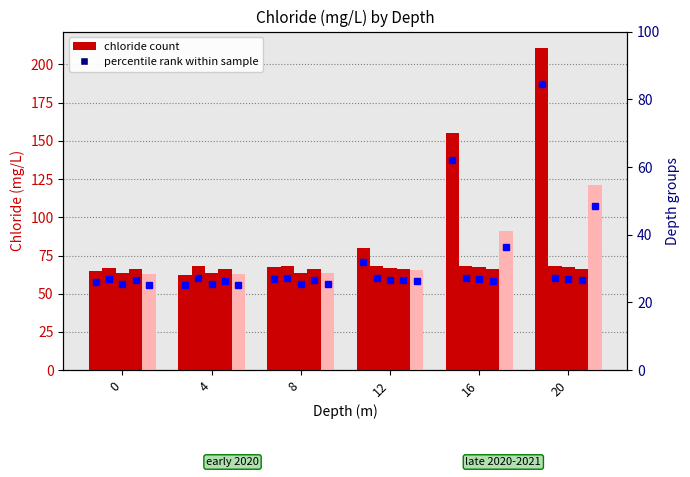

What is the smallest value displayed?

25.1